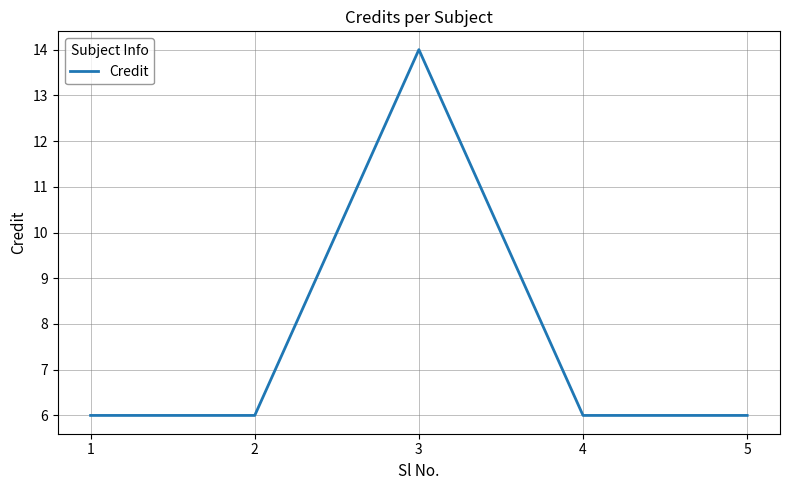

What is the difference between the values at 2 and 3?

8